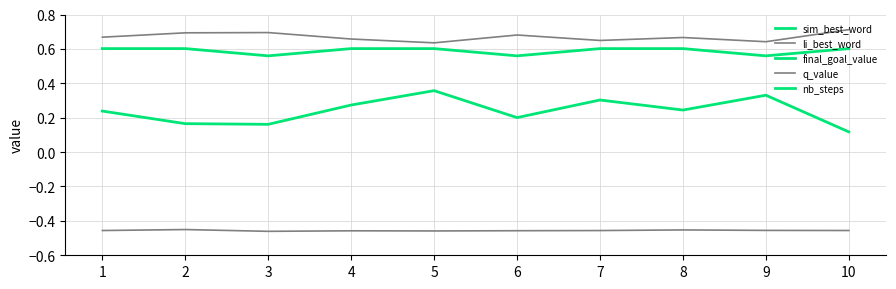

Is the value of li_best_word at 5 greater than the value of final_goal_value at 5?

Yes